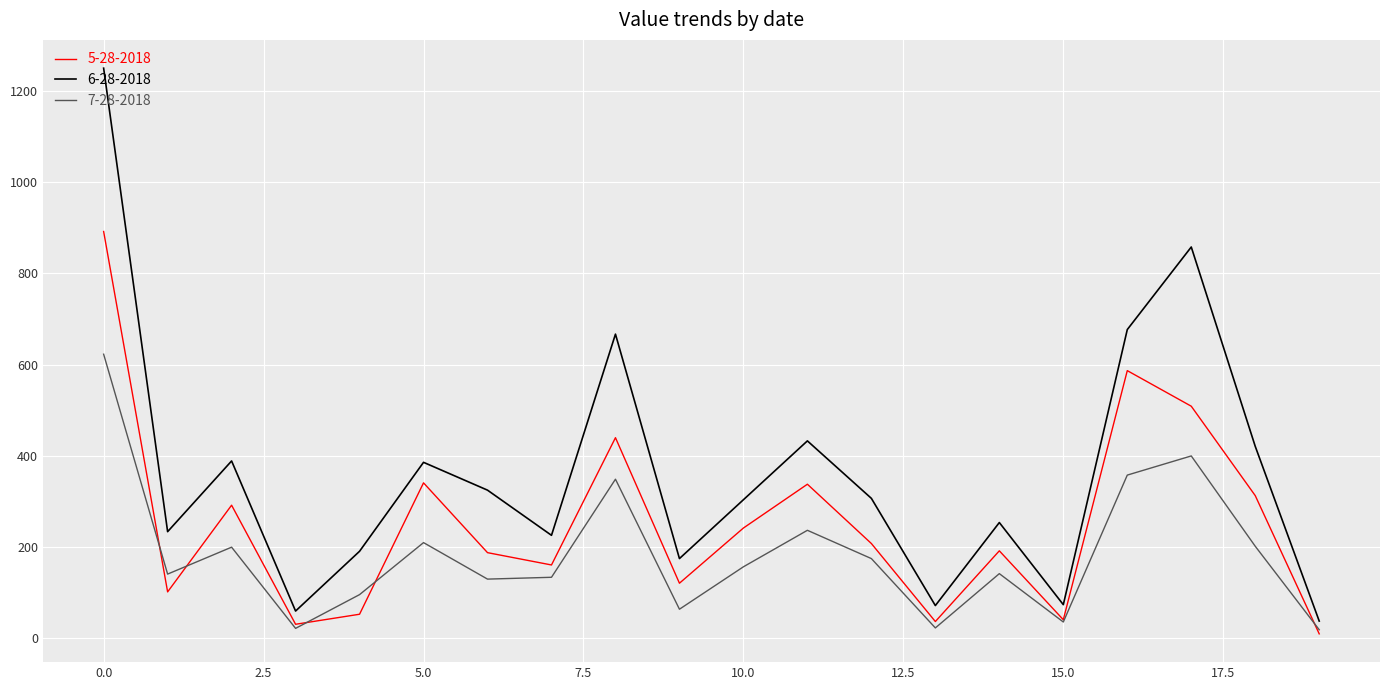

At how many categories does at least one series exceed 281?

11